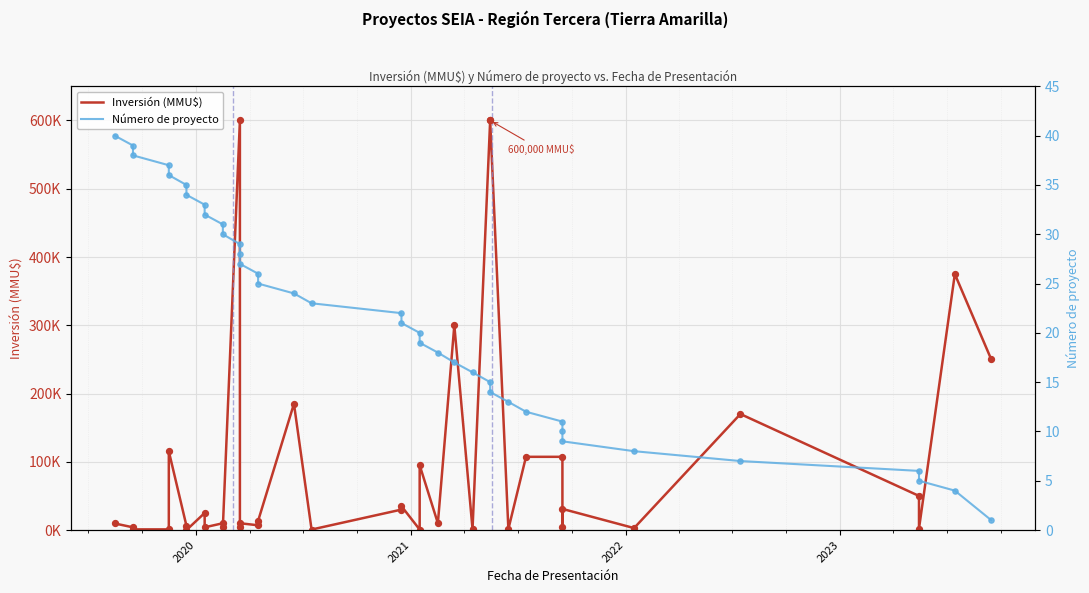

Which series contains the lowest Y value?

Inversión (MMU$)